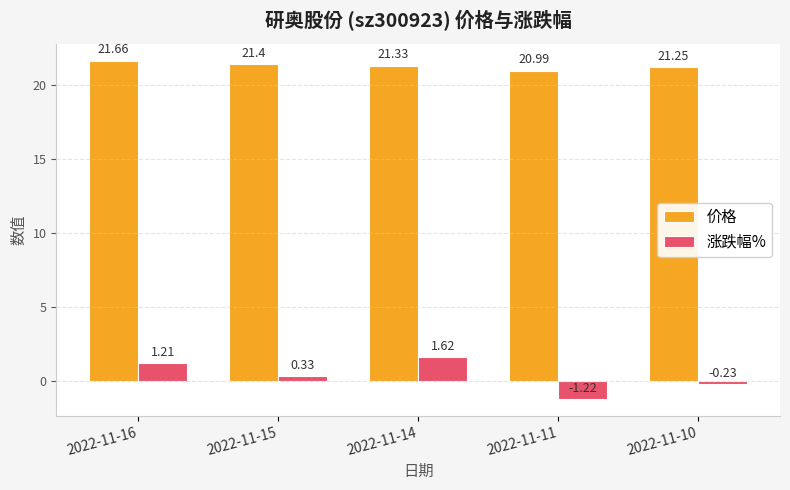

How many data points in 价格 are less than 21?

1